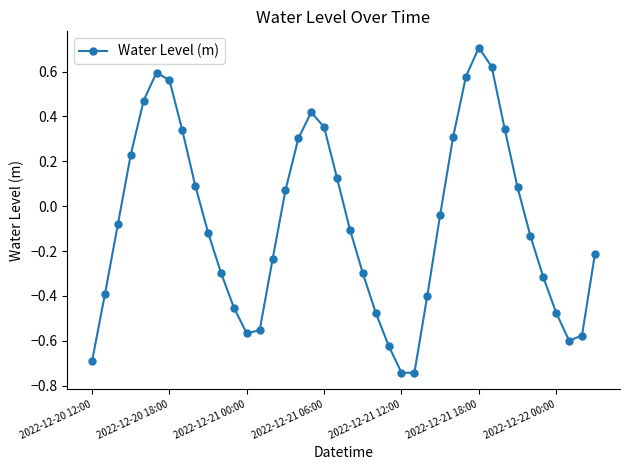

How many series are shown in this chart?

1